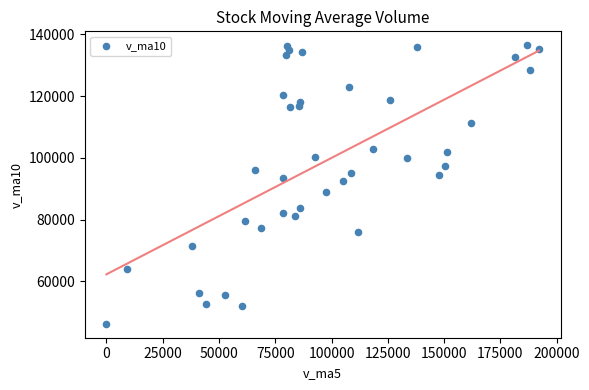

What is the range of X values (max minus min)?

192149.9